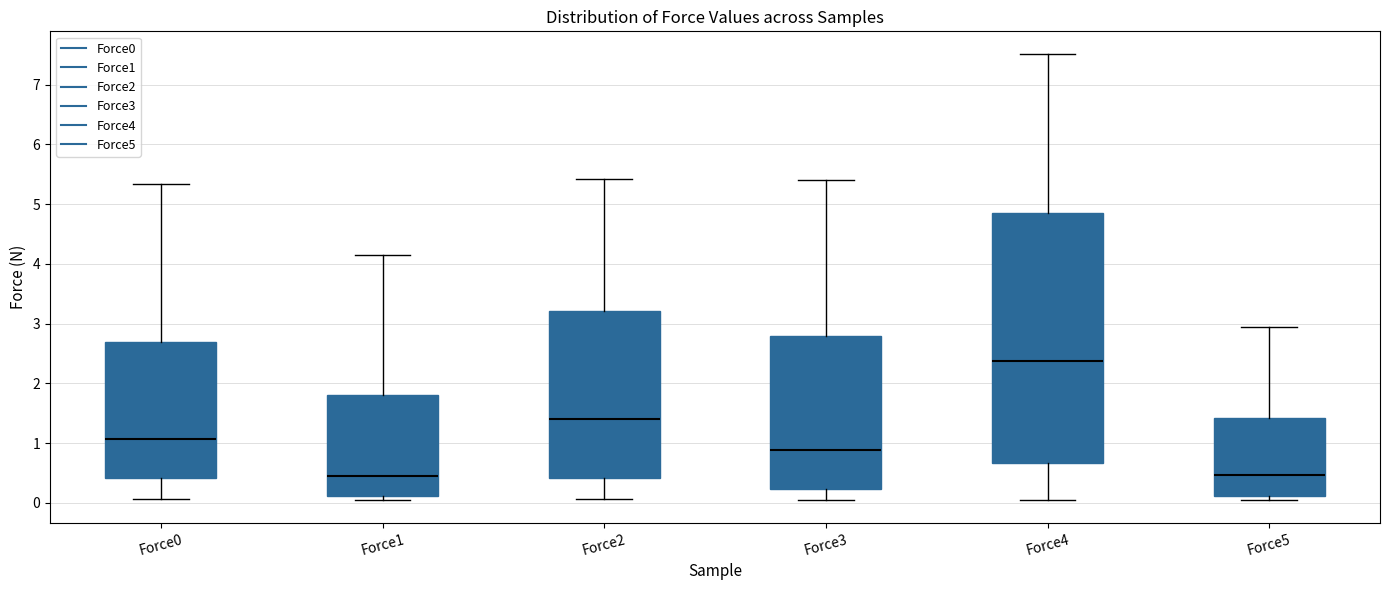

Which box has the highest median line?

Force4